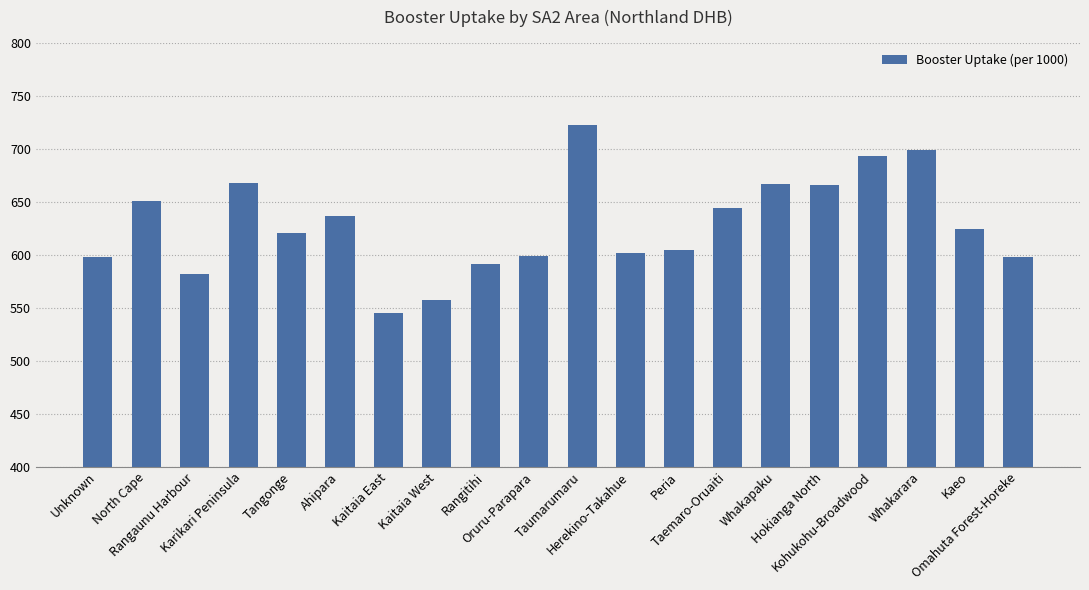

Which has a higher value, Whakapaku or Omahuta Forest-Horeke?

Whakapaku